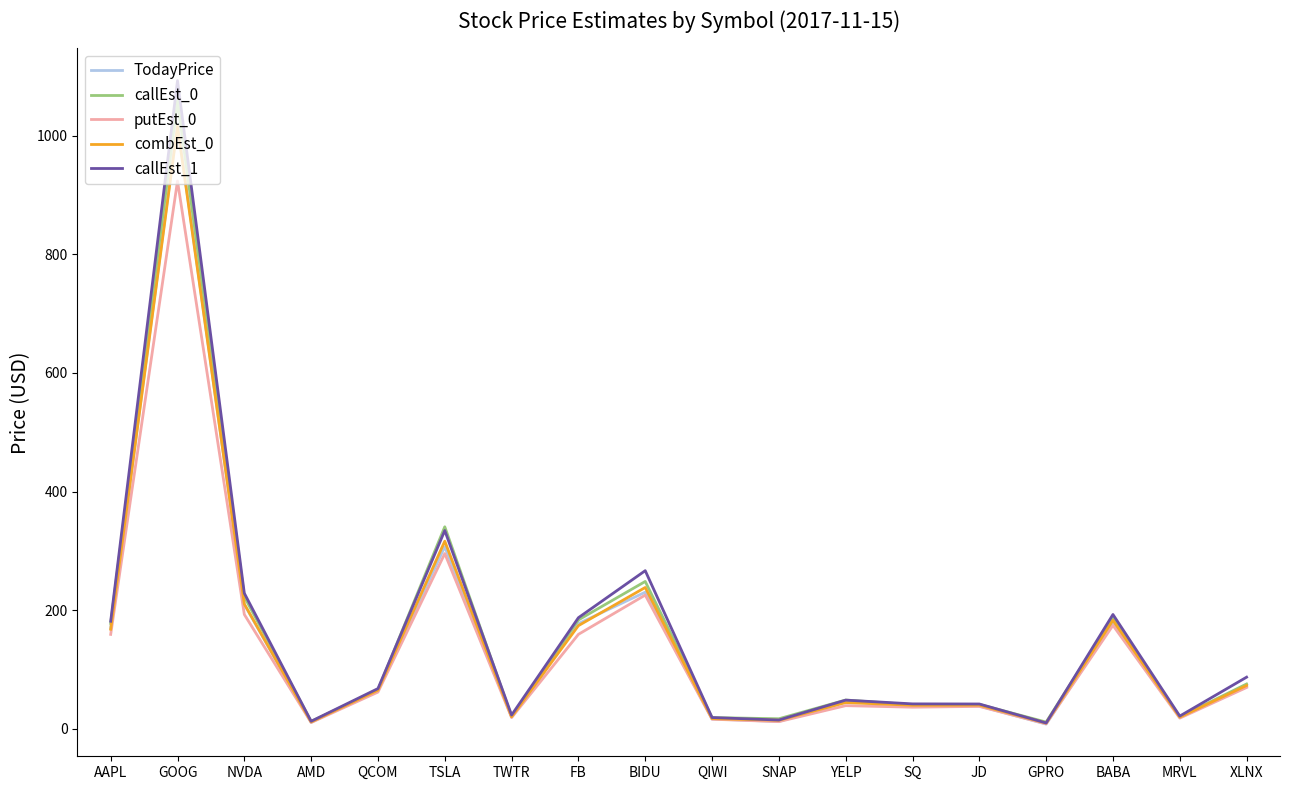

True or false: combEst_0 has more than 2 interior local peaks.

True